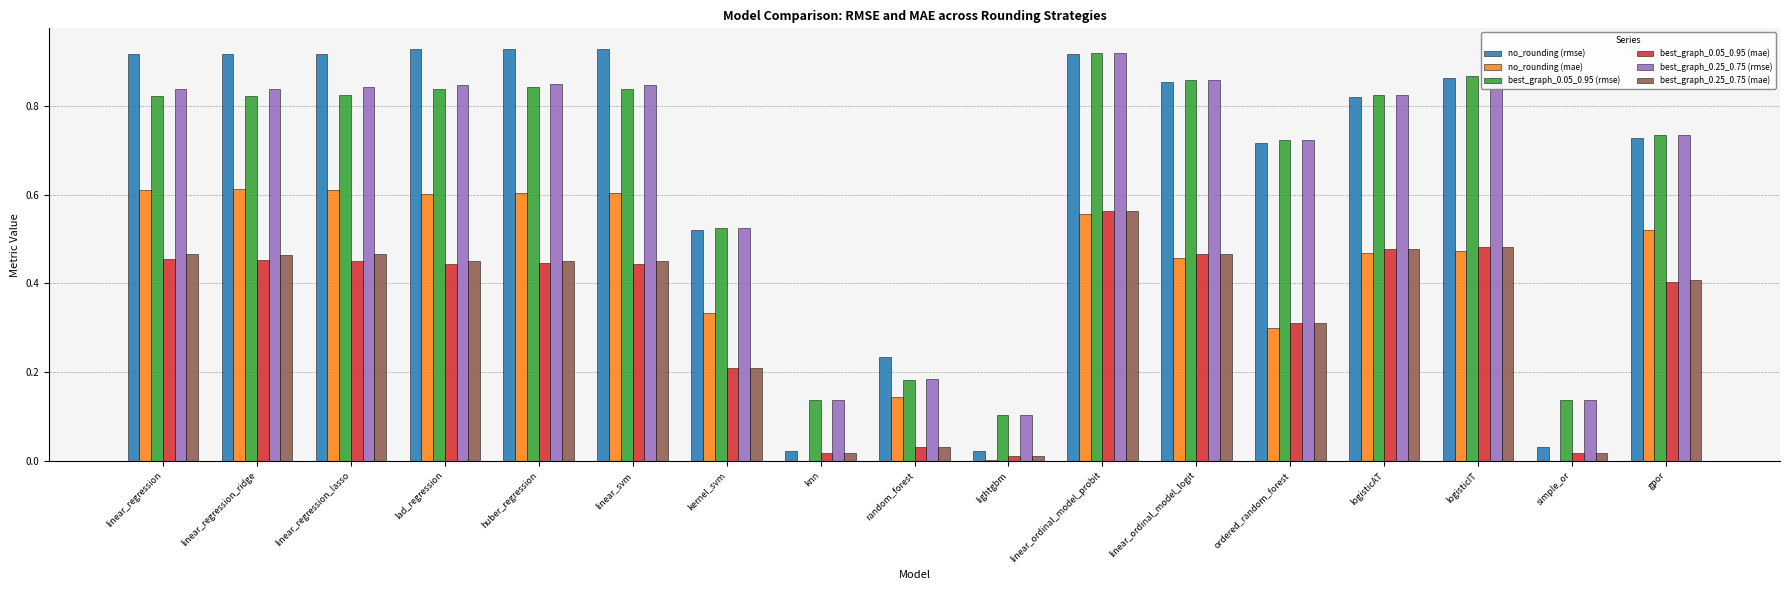

At which category is the sum across all series the highest?

linear_ordinal_model_probit